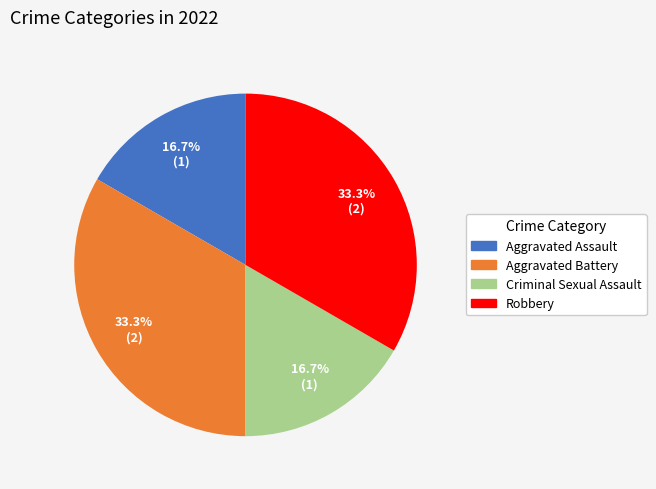

To the nearest percent, what percentage of the pie is Robbery?

33%